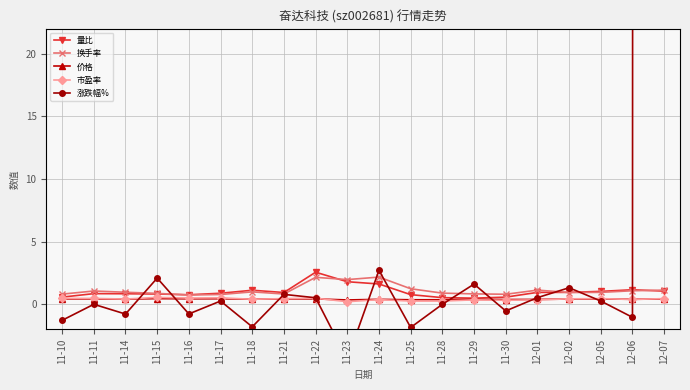

At which category does 价格 reach its first local valley?

11-14